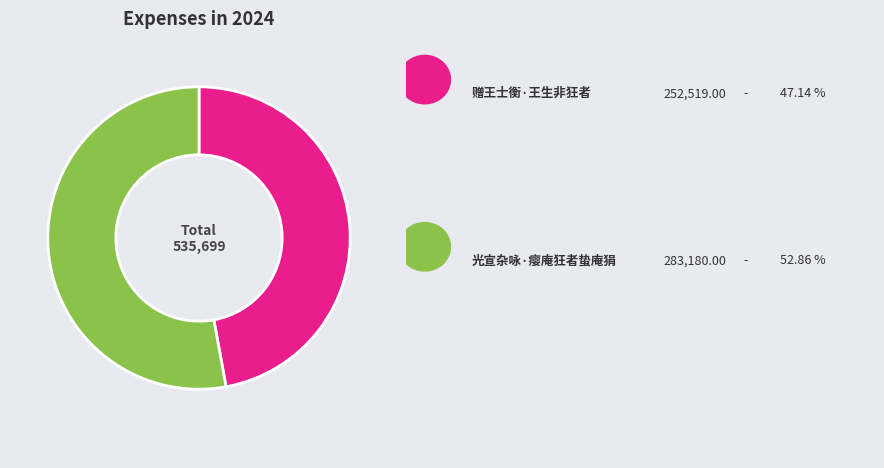

How many segments does this pie chart have?

2